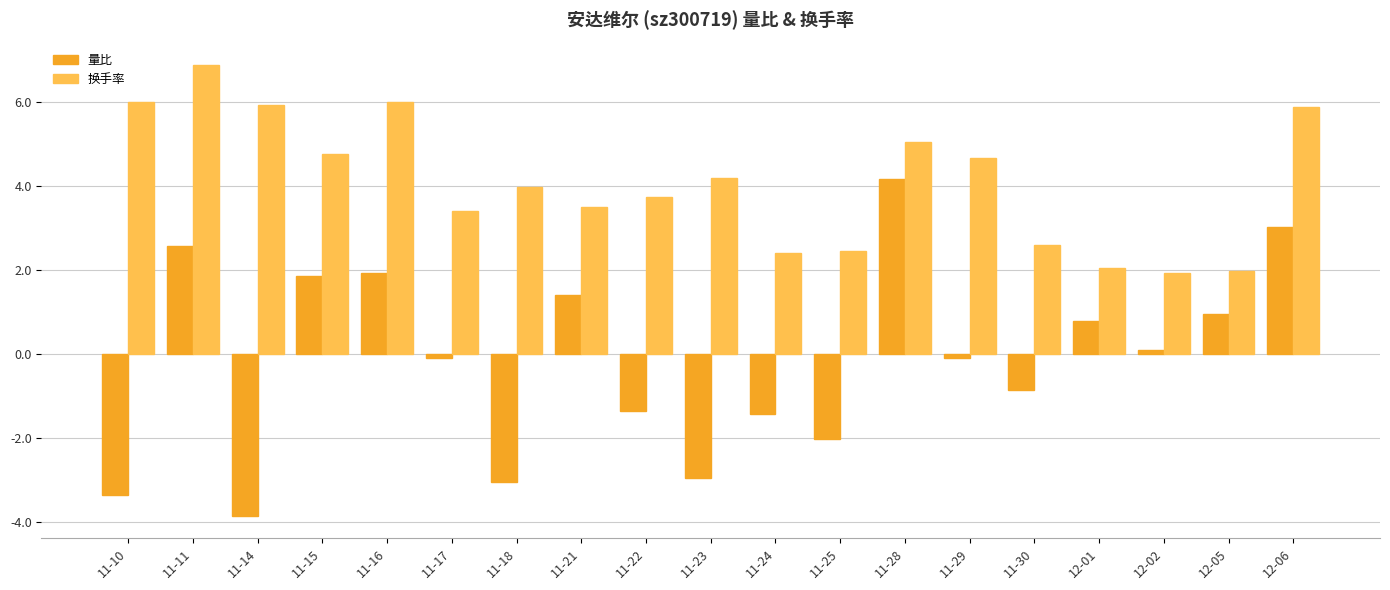

What is the sum of all 换手率 values?

77.2